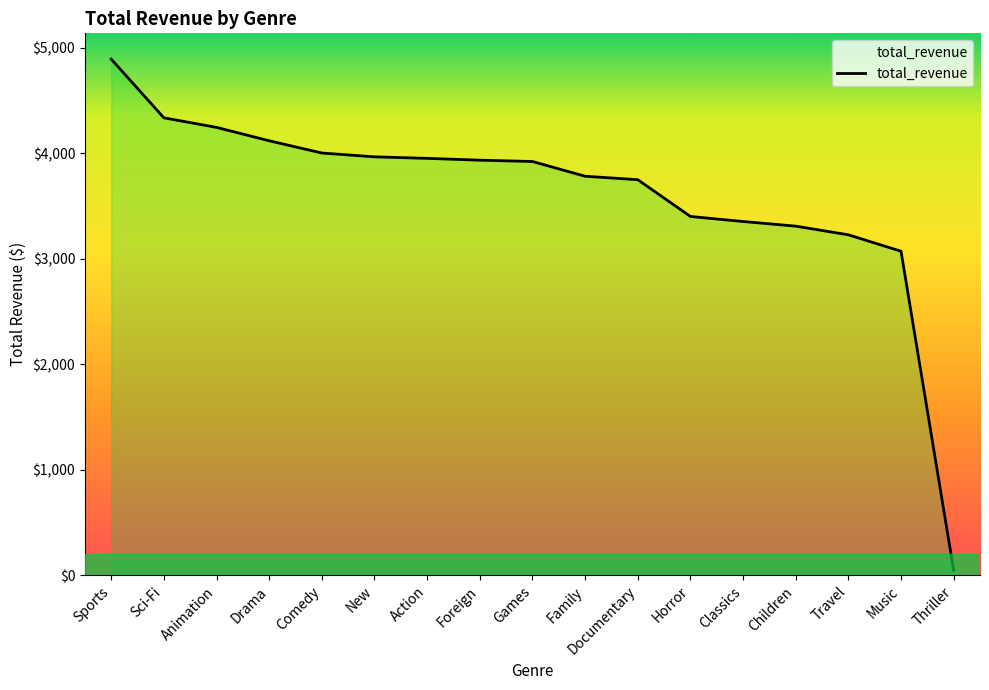

What is the change in value from Animation to Comedy?

-242.8